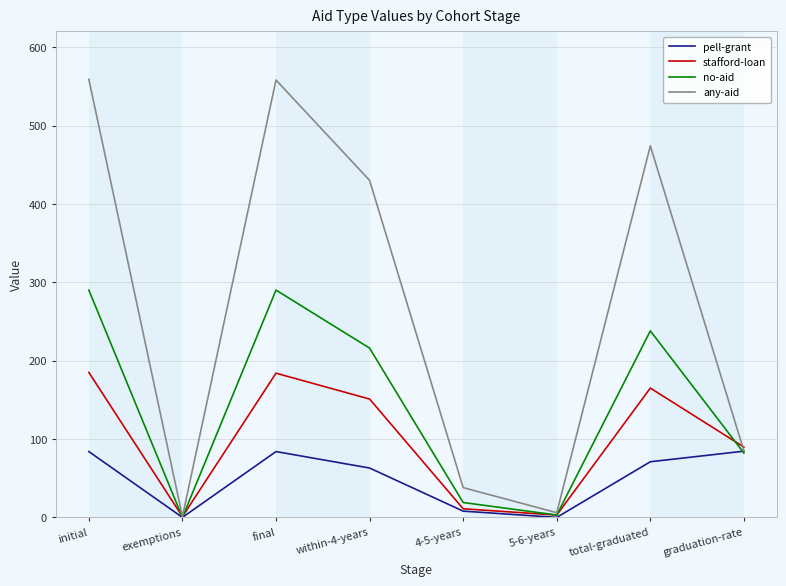

How many lines are shown in the chart?

4